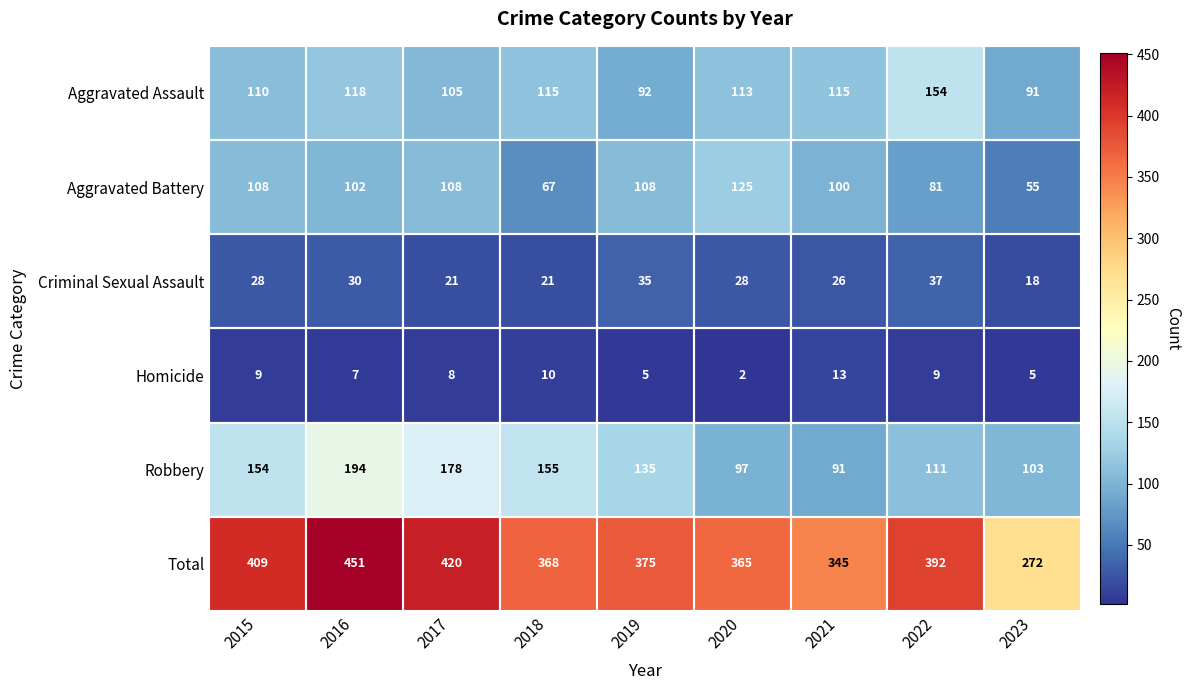

What is the total value across all series at 2016?

902